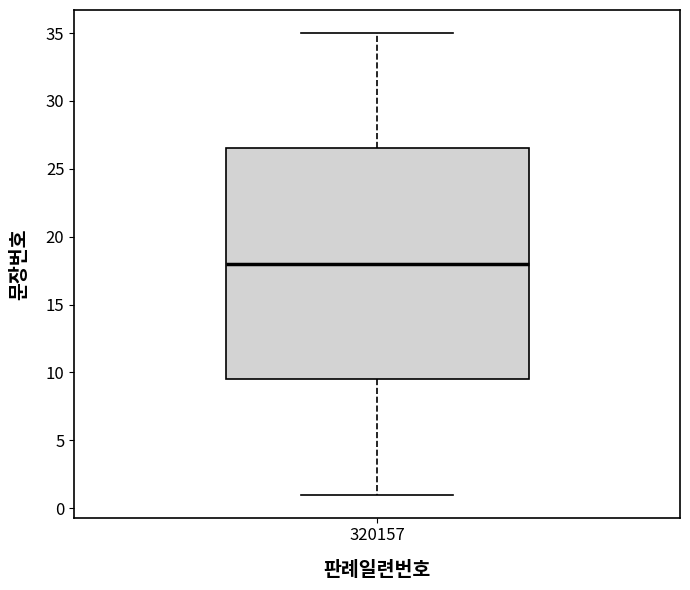

Read this box plot against the y-axis: the position of the median line, the range covered by the box, and the ends of both whiskers. The values are not printed on the chart, so give them approximately, as read against the axis.

median 18.0, box 9.5 to 26.5, whiskers 1.0 to 35.0